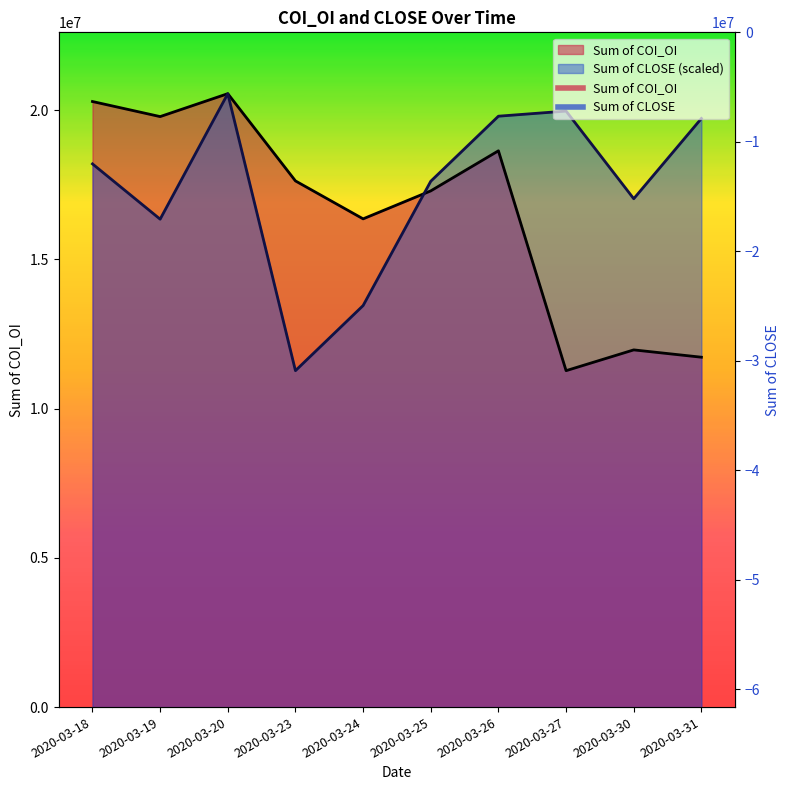

How many data points does each series have?

10